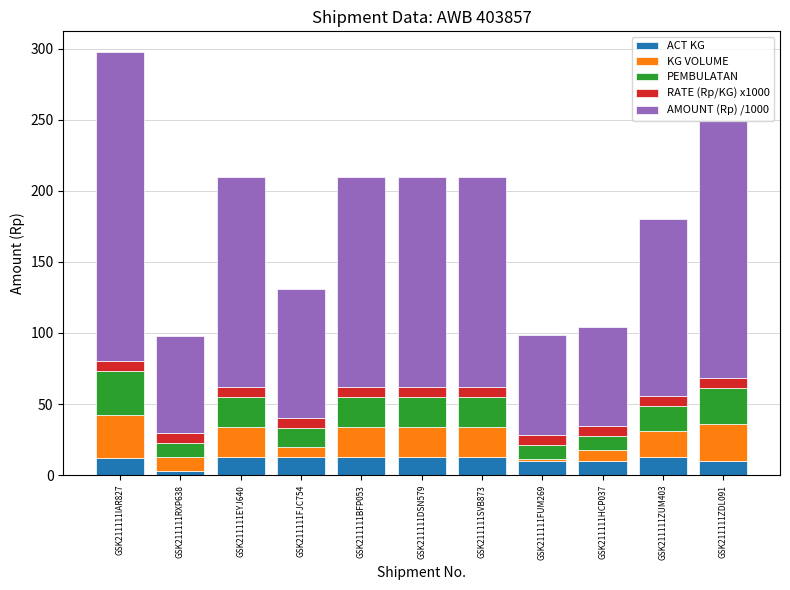

What are all the series names shown in the legend?

ACT KG, KG VOLUME, PEMBULATAN, RATE (Rp/KG) x1000, AMOUNT (Rp) /1000